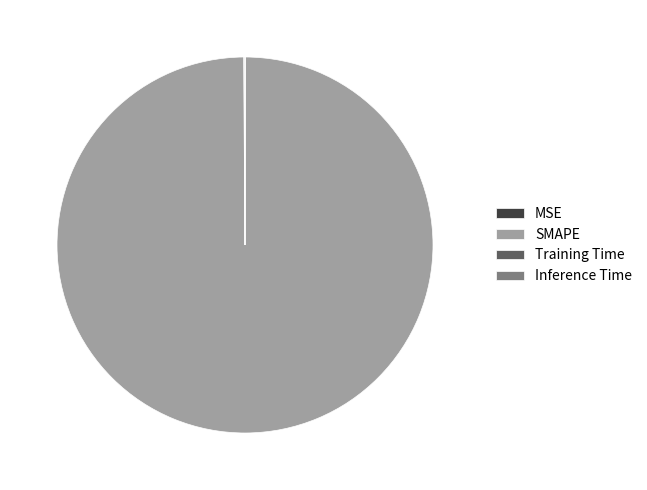

Is there any slice that represents more than half of the pie?

Yes